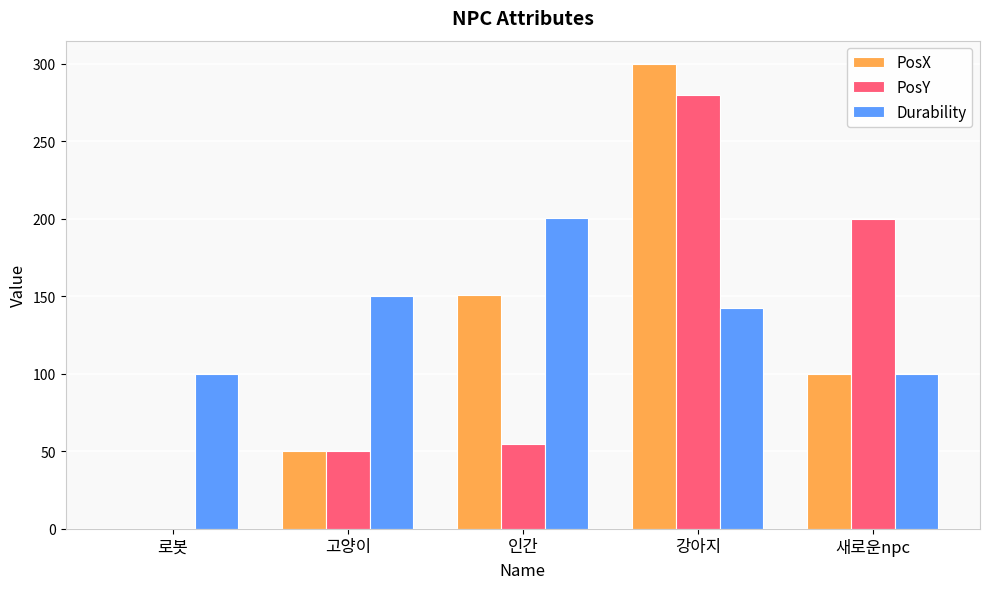

What is the sum of the Durability values at 인간 and 새로운npc?

300.6